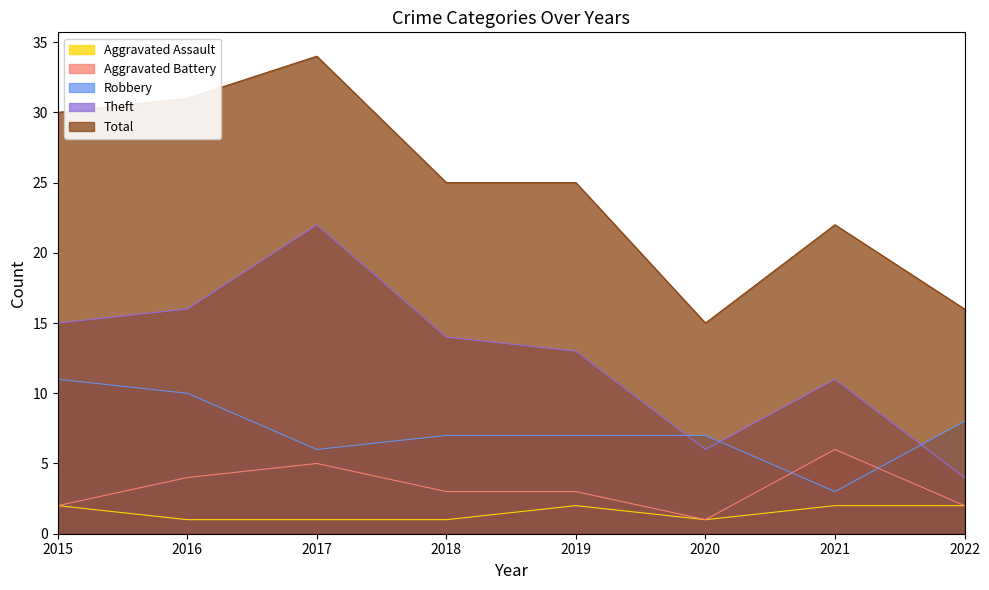

What is the spread (max minus min) of values at 2021?

20